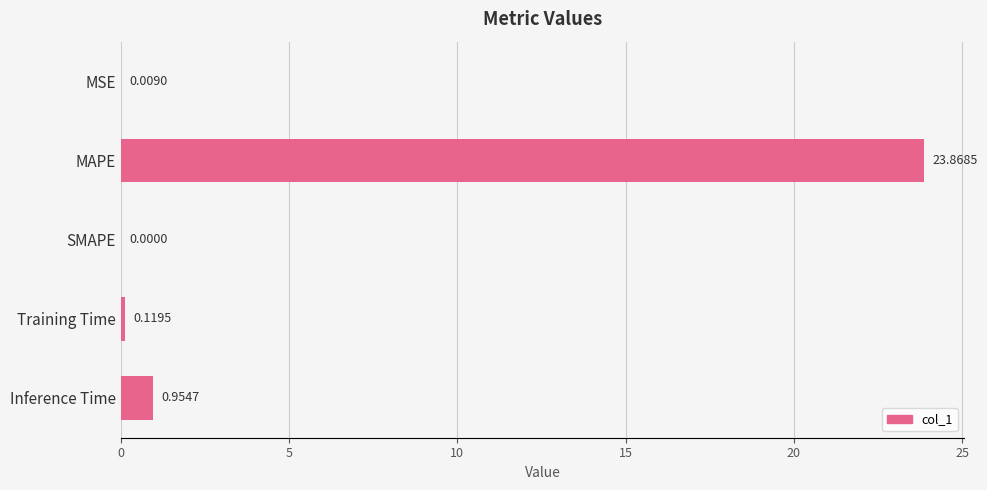

What is the sum of the values at Training Time and MAPE?

24.0